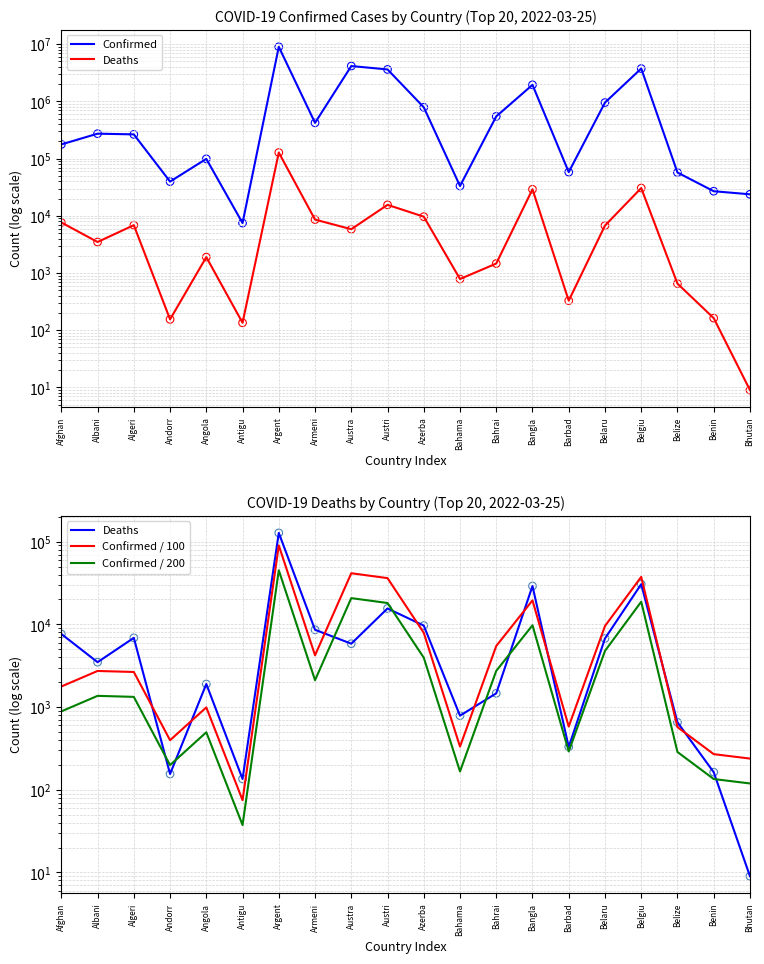

At which category is the sum across all series the highest?

Argent